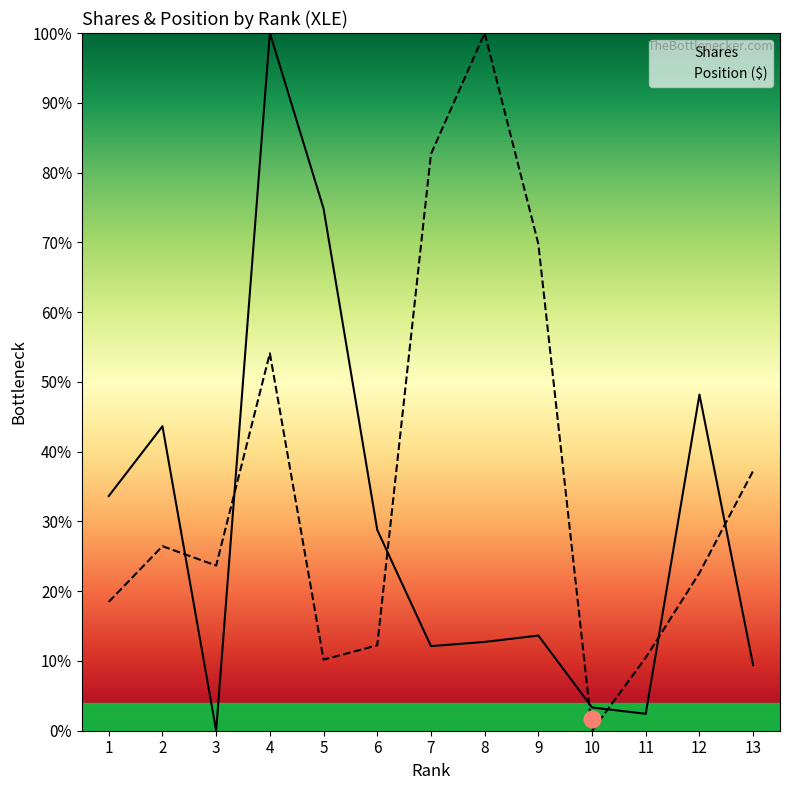

Which series has the largest range (max minus min)?

Shares